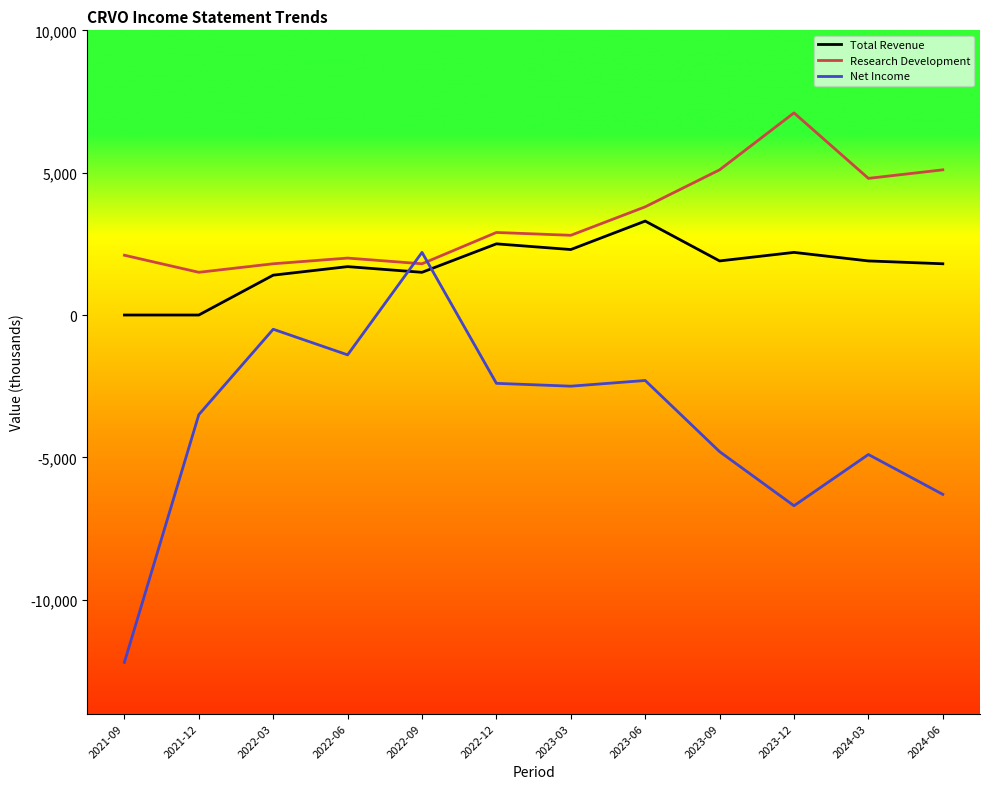

At which category is the sum across all series the highest?

2022-09